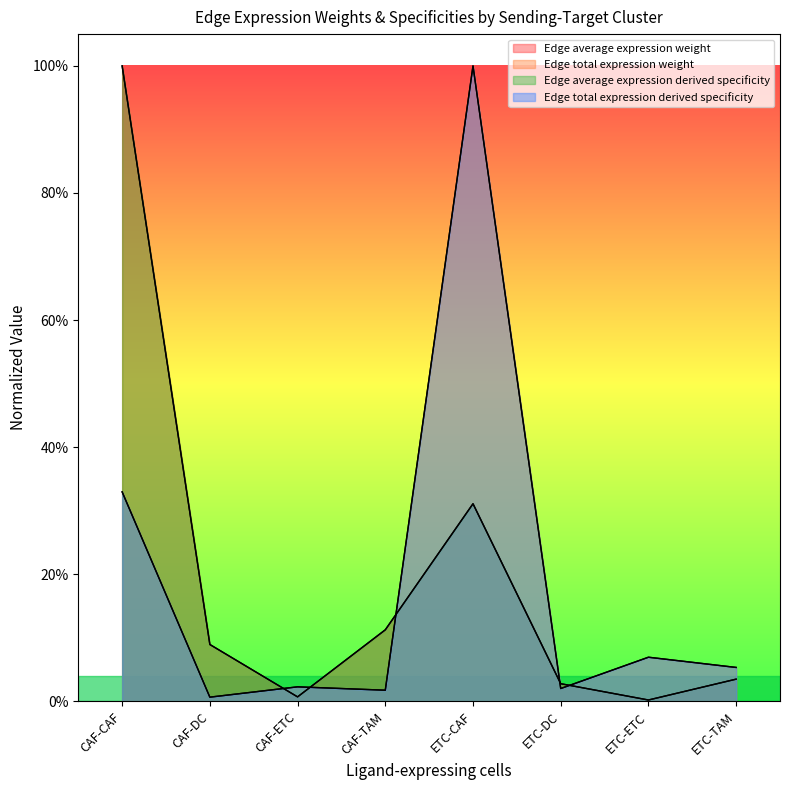

Which series has the widest spread of values?

Edge average expression weight